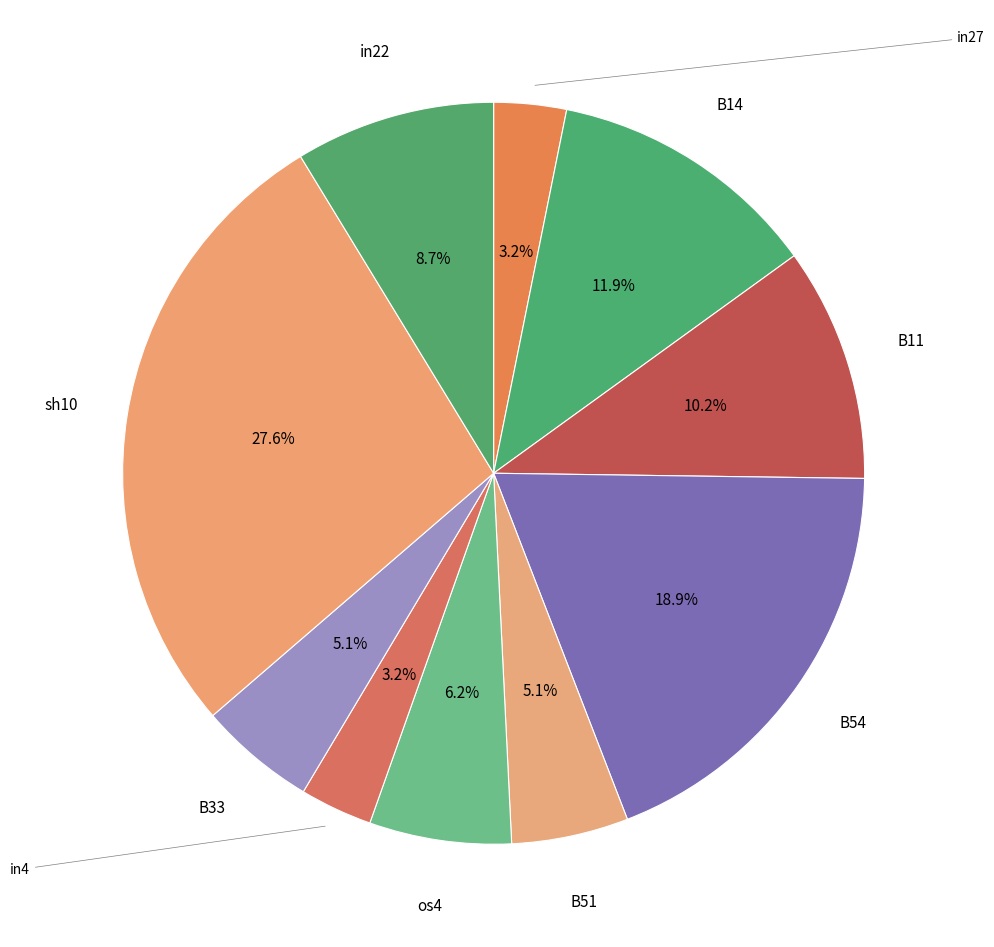

How many slices are in this pie chart?

10